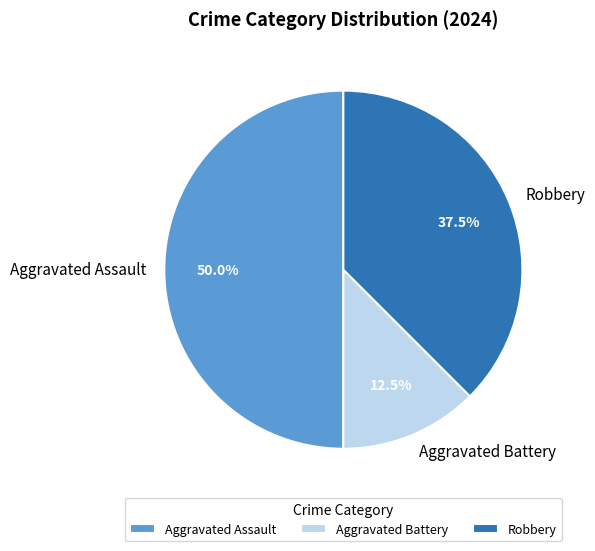

Is the sum of Aggravated Assault and Aggravated Battery greater than half?

Yes